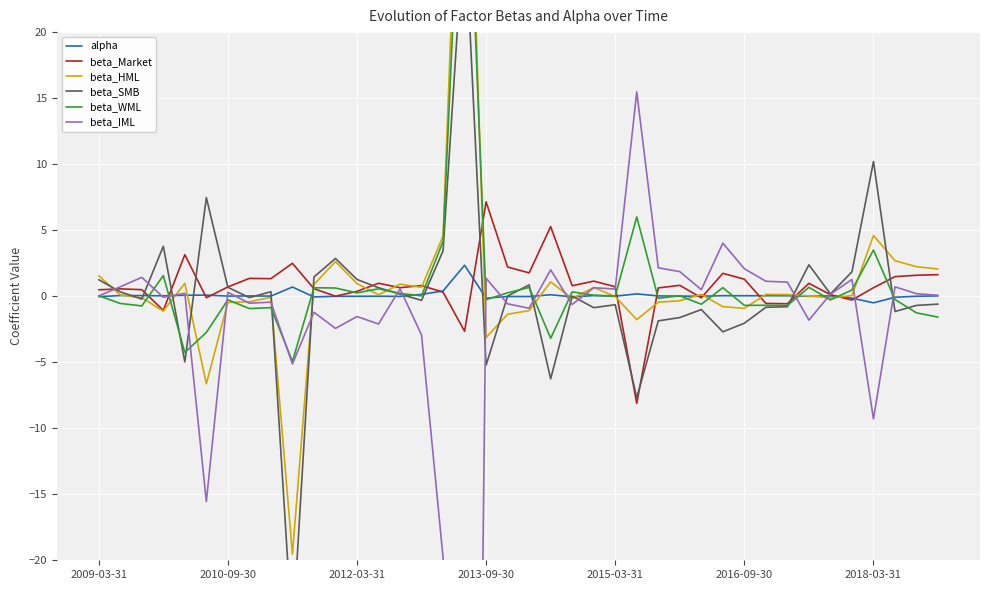

What is the minimum value shown in the chart?

-141.5